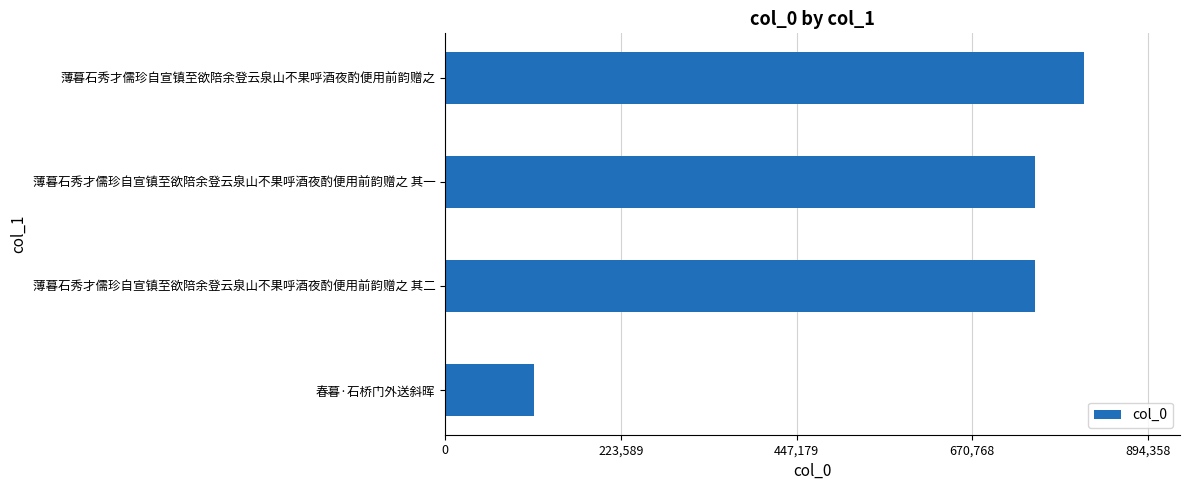

Read the value at 薄暮石秀才儒珍自宣镇至欲陪余登云泉山不果呼酒夜酌便用前韵赠之 其一, to the nearest 10.

751050